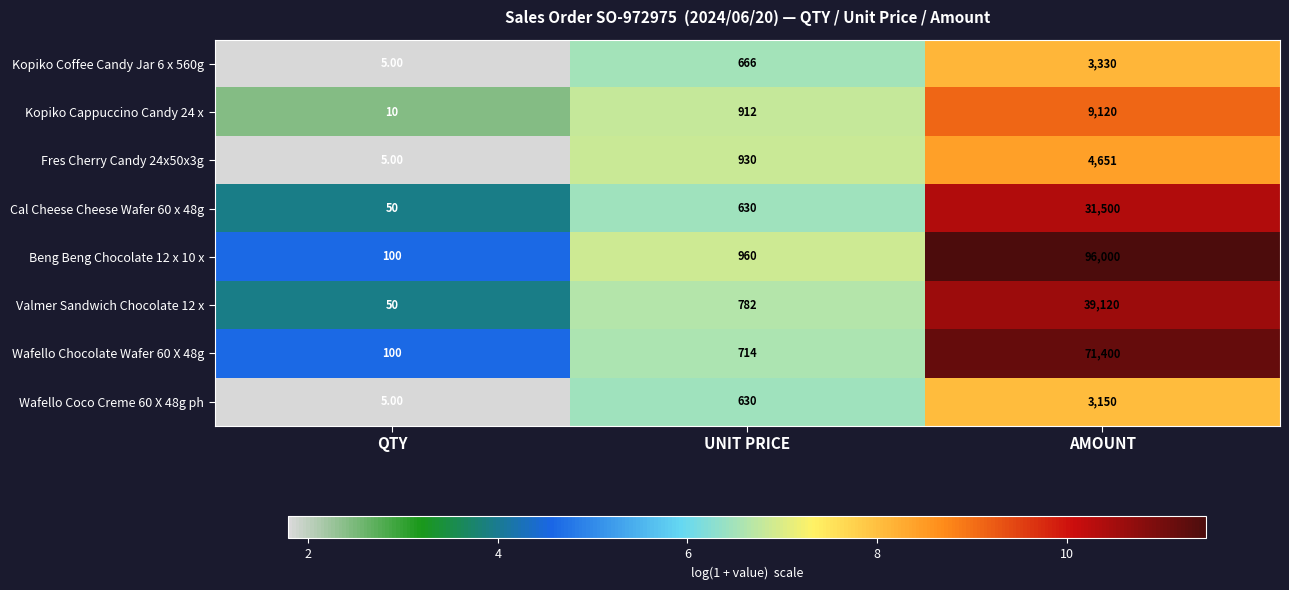

Which category has the lowest value across all series?

QTY